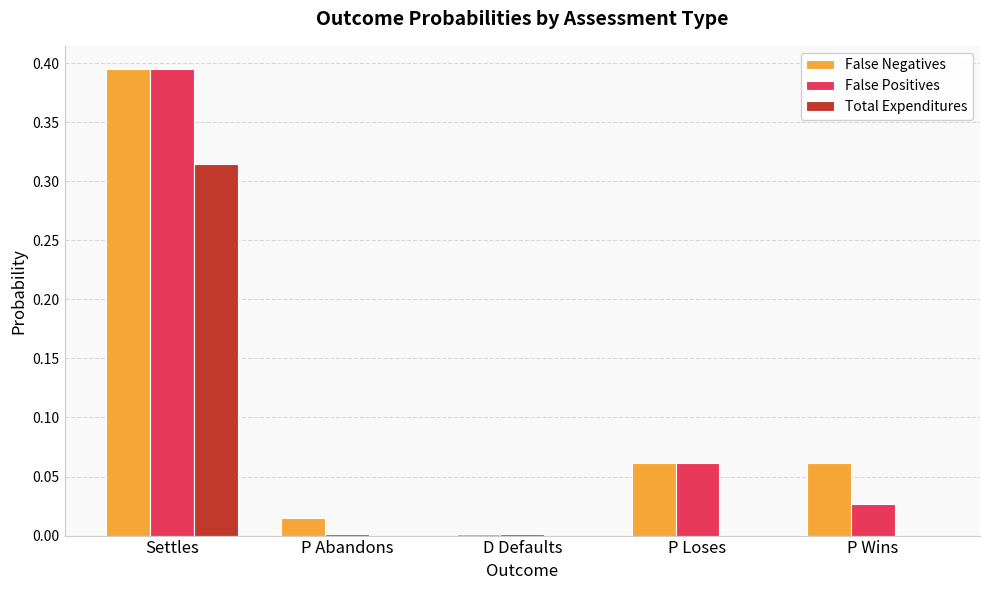

How many series are shown in this chart?

3